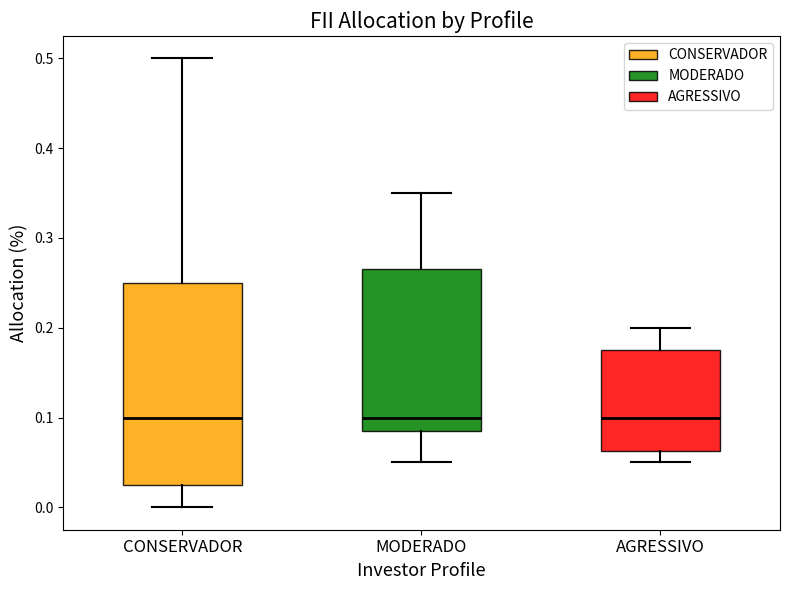

Which box is the tallest, from its lower edge to its upper edge?

CONSERVADOR